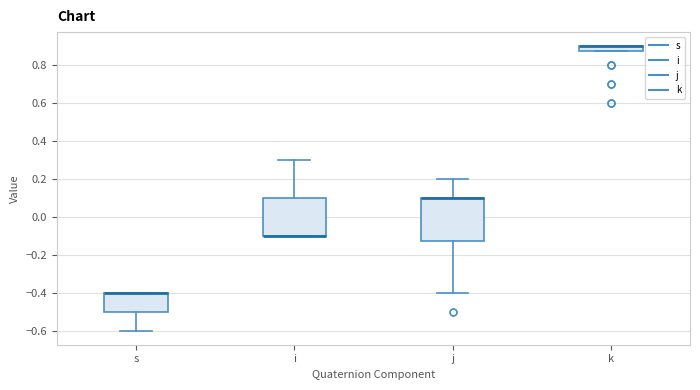

Where does the lower whisker of the box for j end on the y-axis? The values are not printed on the chart, so give them approximately, as read against the axis.

-0.40